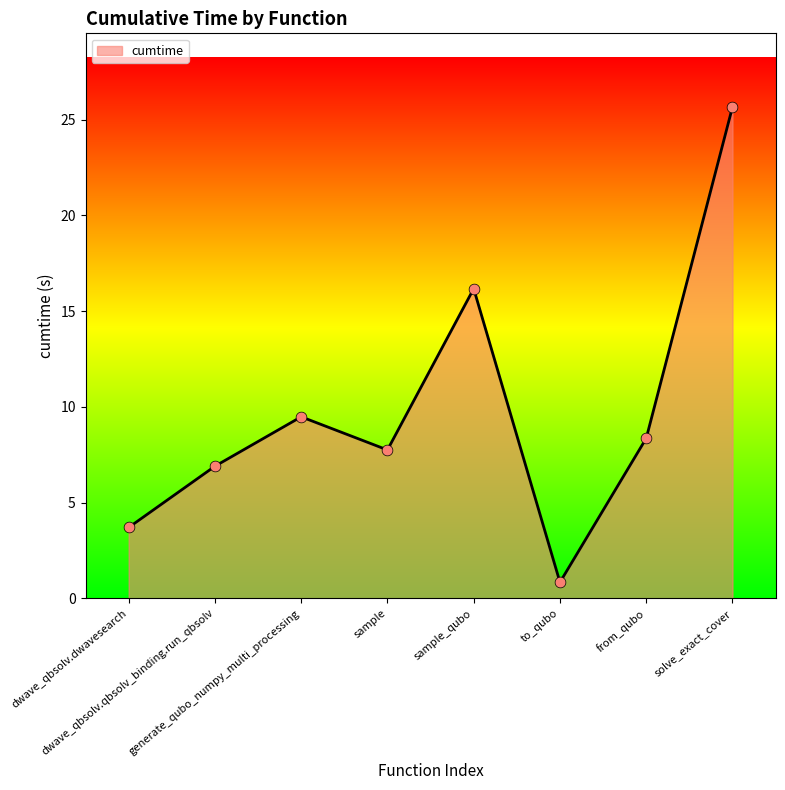

Which has a higher value, to_qubo or sample?

sample